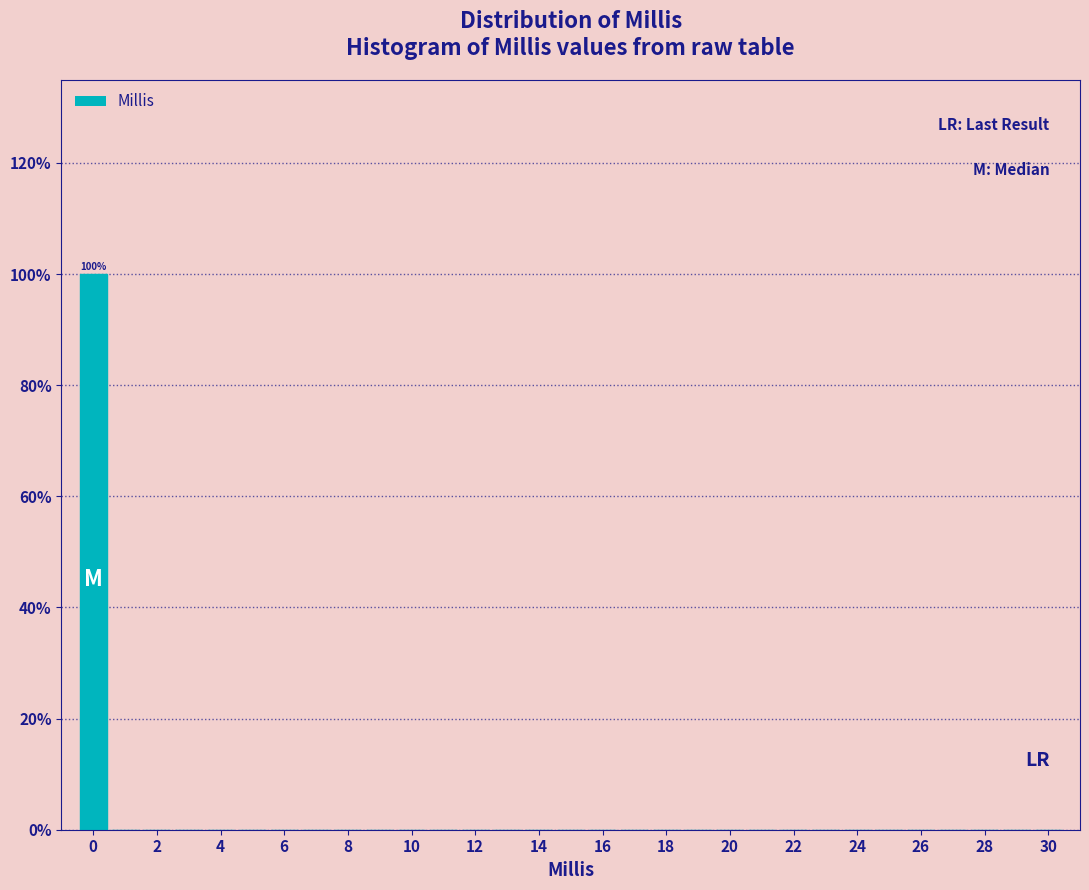

Over which range of the x-axis is the bar tallest?

-0.5 to 0.5